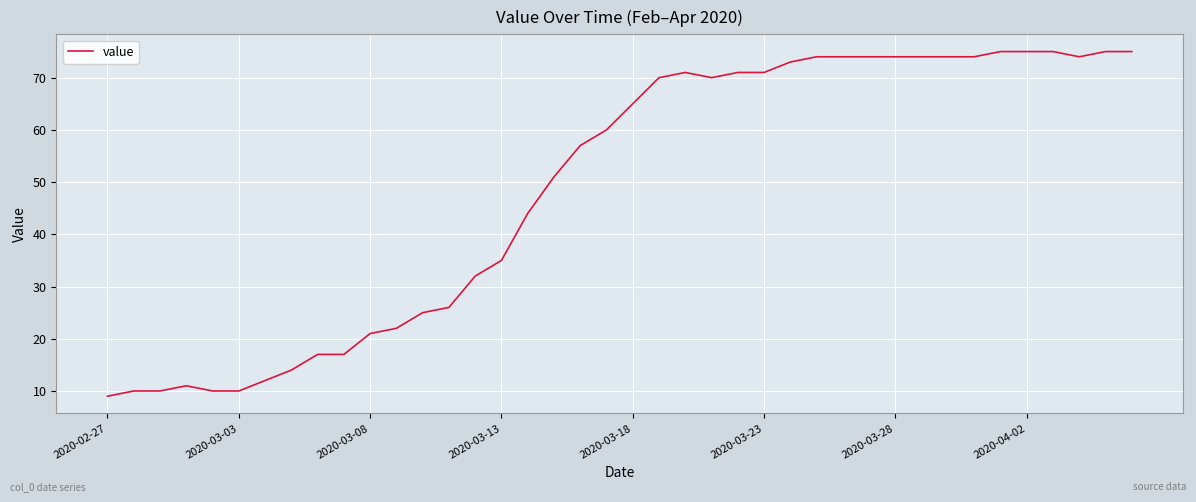

What is the difference between the maximum and minimum values?

66